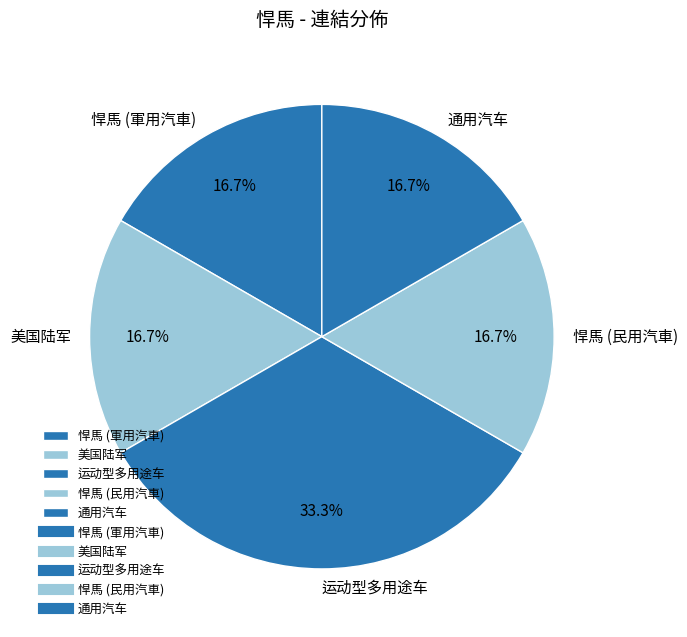

What percentage is NOT represented by 美国陆军?

83.3%